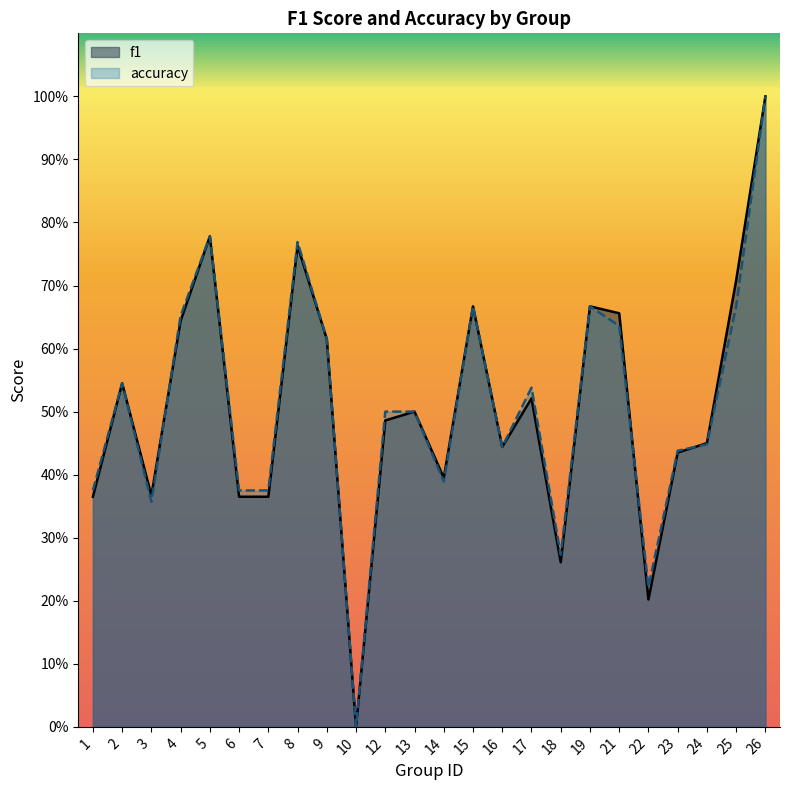

List the labels in order of f1 value, smallest first.

10, 22, 18, 1, 6, 7, 3, 14, 23, 16, 24, 12, 13, 17, 2, 9, 4, 21, 15, 19, 25, 8, 5, 26